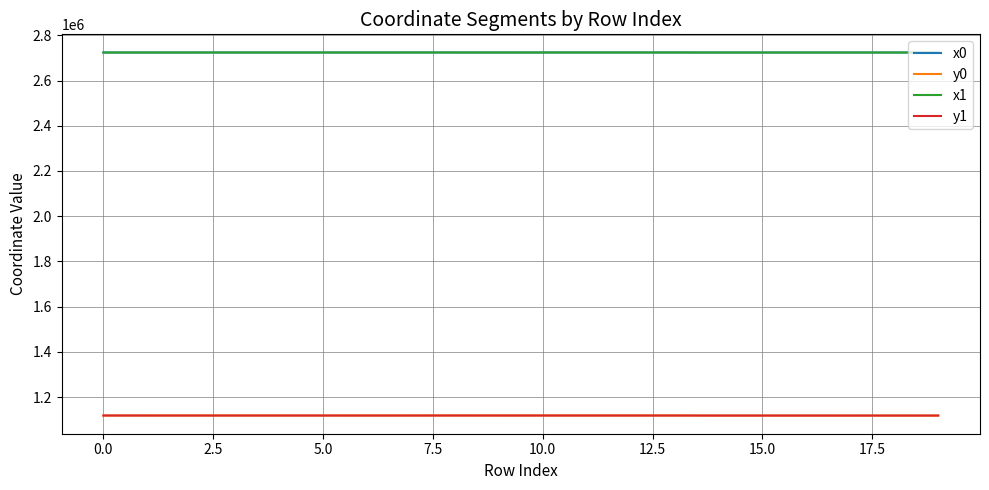

What is the difference between the maximum and minimum values in the x1 series?

121.7